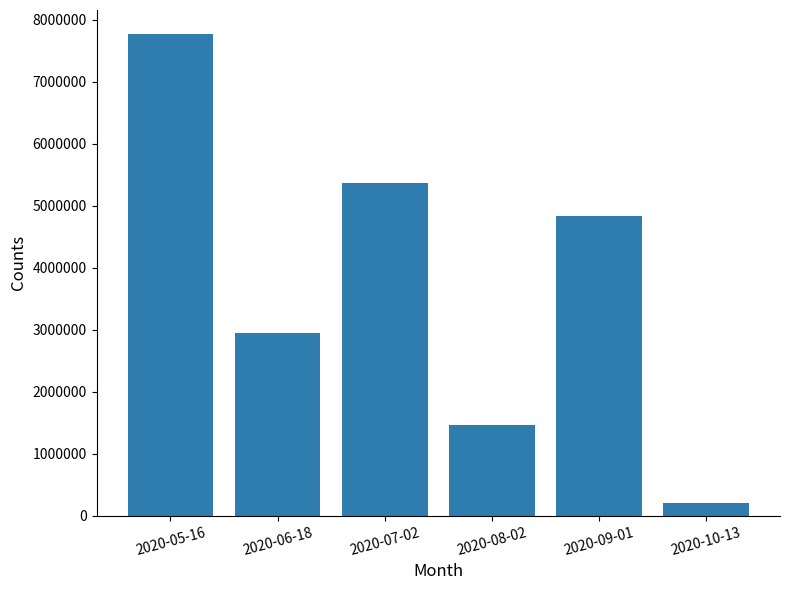

What is the difference between the second highest and second lowest values?

3906941.1